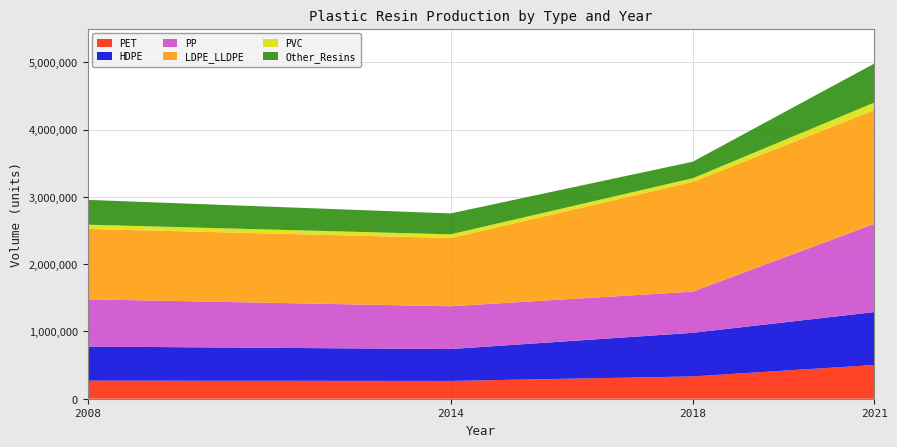

Reading left to right, list all the values displayed in this chart.

PET: 2008=268798.6	2014=264251.0	2018=331379.2	2021=501209.4
HDPE: 2008=506144.1	2014=473520.1	2018=647885.9	2021=786304.2
PP: 2008=702158.5	2014=636241.1	2018=611982.7	2021=1310854.9
LDPE_LLDPE: 2008=1046110.3	2014=1013280.7	2018=1629708.7	2021=1689867.1
PVC: 2008=62908.5	2014=55289.1	2018=55052.5	2021=112225.4
Other_Resins: 2008=368305.9	2014=310610.8	2018=245636.9	2021=579169.1